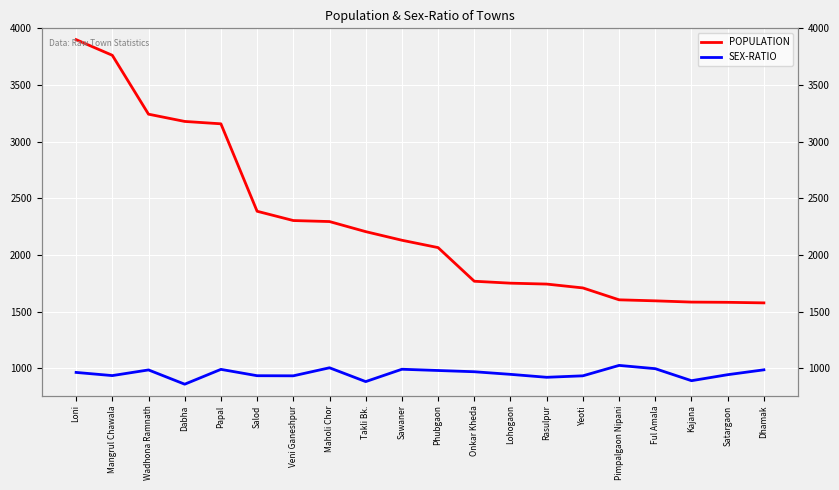

Reading left to right, list all the values displayed in this chart.

POPULATION: Loni=3901	Mangrul Chawala=3763	Wadhona Ramnath=3243	Dabha=3179	Papal=3158	Salod=2386	Veni Ganeshpur=2304	Maholi Chor=2295	Takli Bk.=2206	Sawaner=2130	Phubgaon=2065	Onkar Kheda=1768	Lohogaon=1751	Rasulpur=1743	Yeoti=1709	Pimpalgaon Nipani=1604	Ful Amala=1595	Kajana=1584	Satargaon=1582	Dhamak=1577
SEX-RATIO: Loni=963	Mangrul Chawala=935	Wadhona Ramnath=985	Dabha=859	Papal=990	Salod=934	Veni Ganeshpur=933	Maholi Chor=1004	Takli Bk.=882	Sawaner=991	Phubgaon=980	Onkar Kheda=969	Lohogaon=946	Rasulpur=920	Yeoti=933	Pimpalgaon Nipani=1025	Ful Amala=996	Kajana=890	Satargaon=943	Dhamak=986